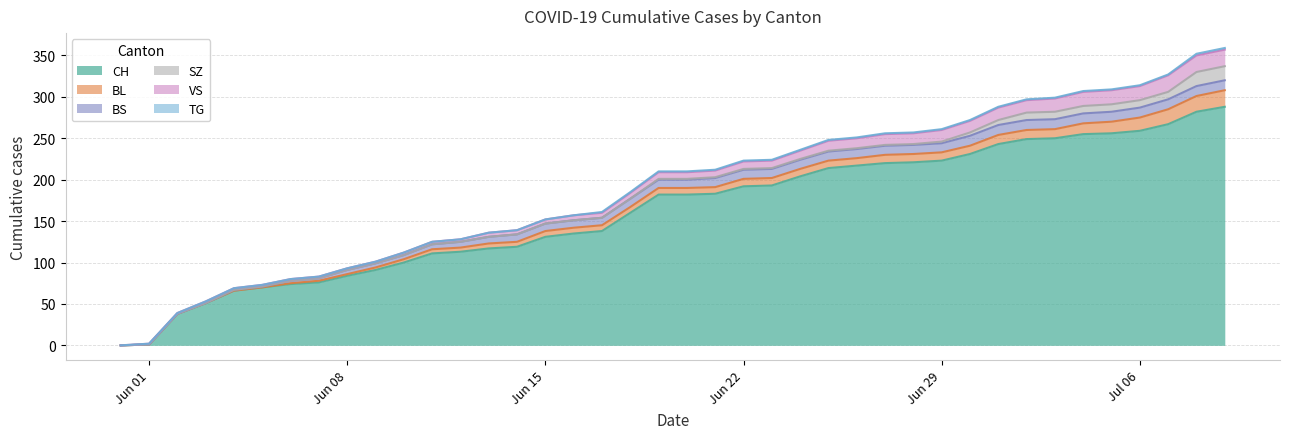

What is the sum of the BS values at 2020-06-11 and 2020-06-21?

17